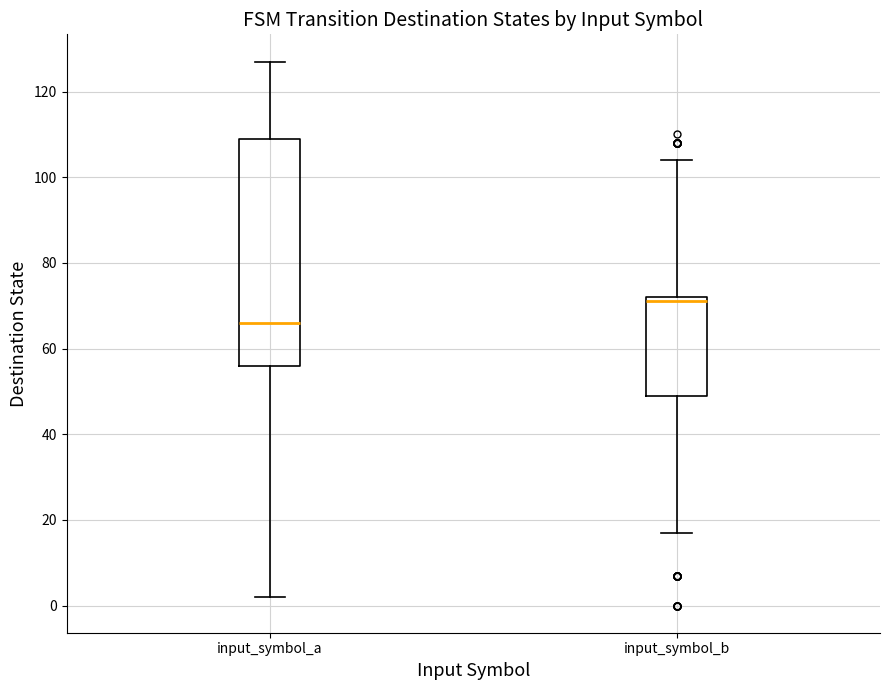

Which box has the highest median line?

input_symbol_b